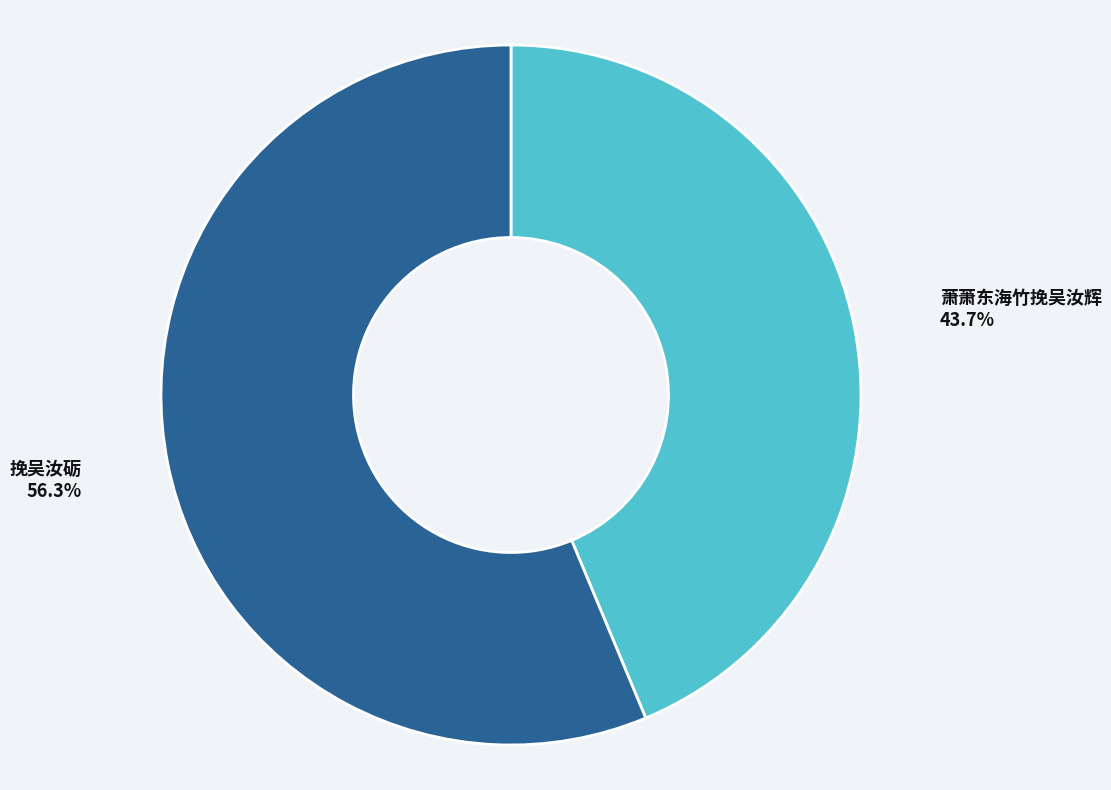

To the nearest percent, what is the difference between the largest and smallest slice percentages?

13%